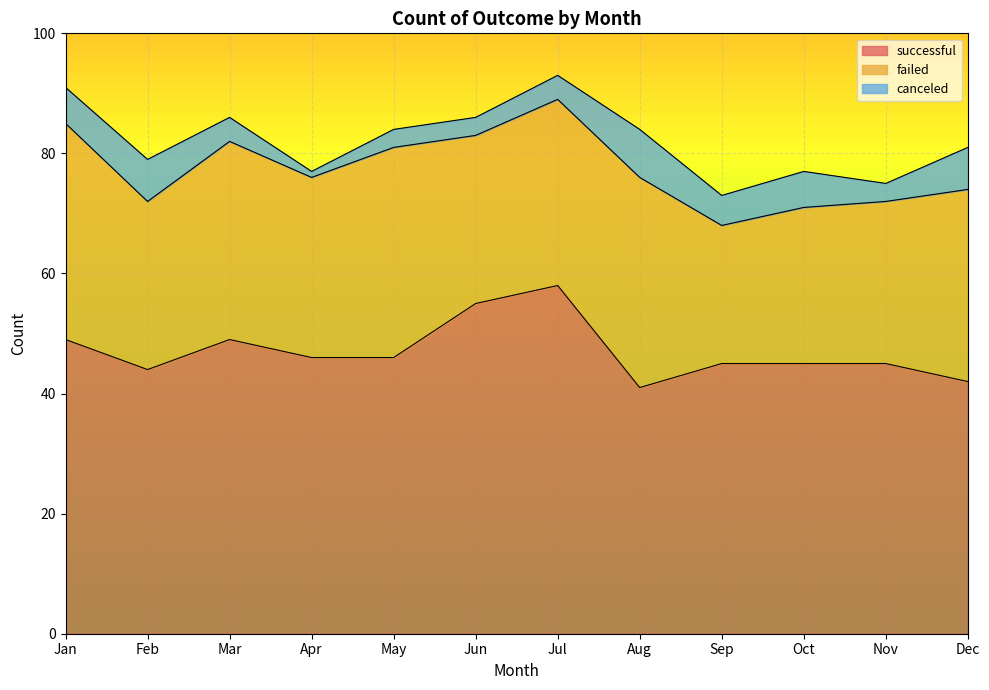

What is the difference between the maximum and minimum values in the failed series?

13